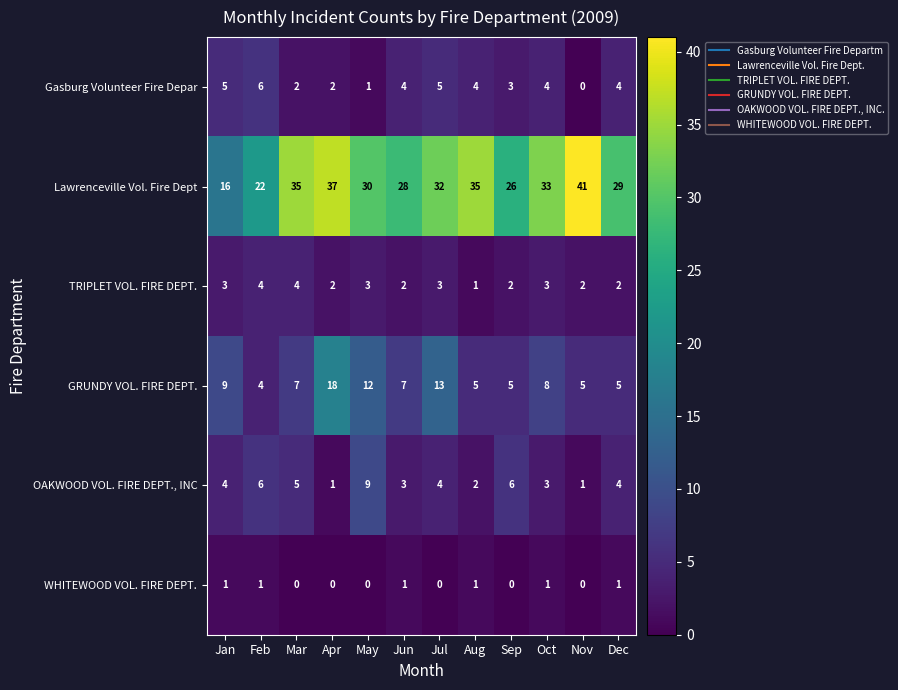

Where does the Gasburg Volunteer Fire Depar series first go above 4?

Jan